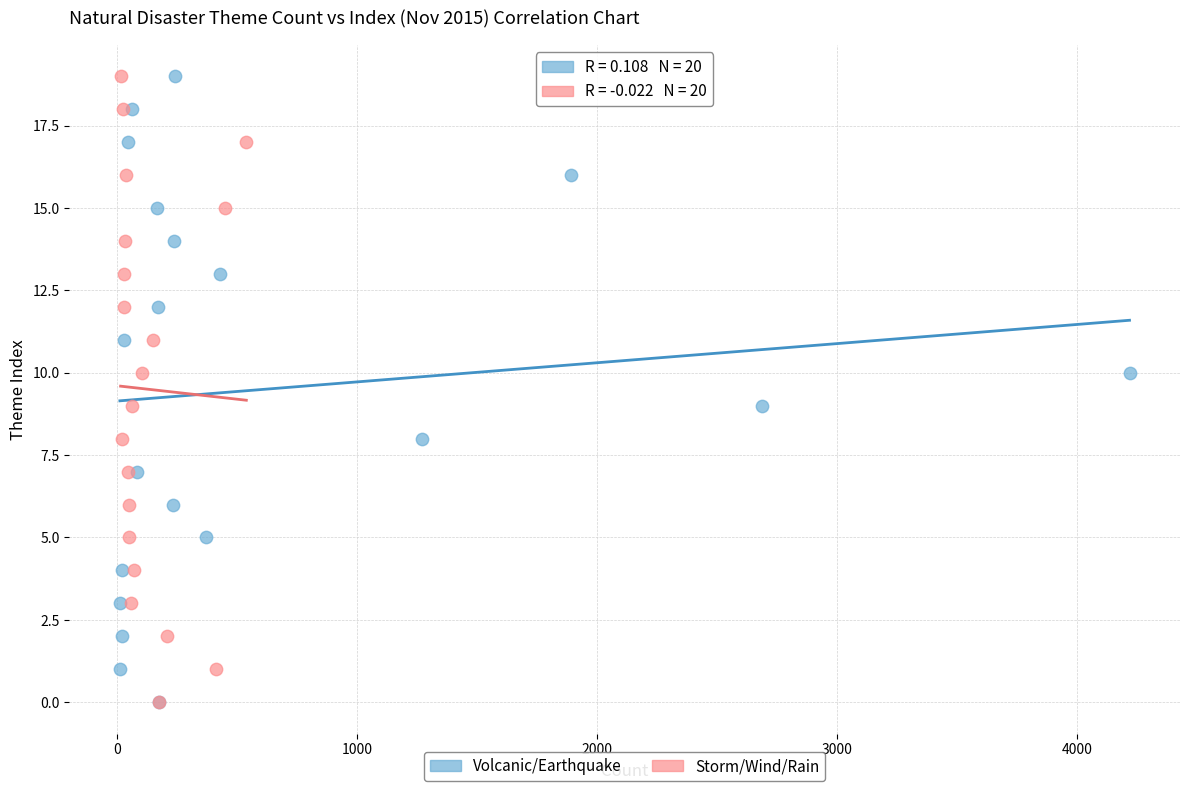

What are all the series names shown in the legend?

Volcanic/Earthquake, Storm/Wind/Rain